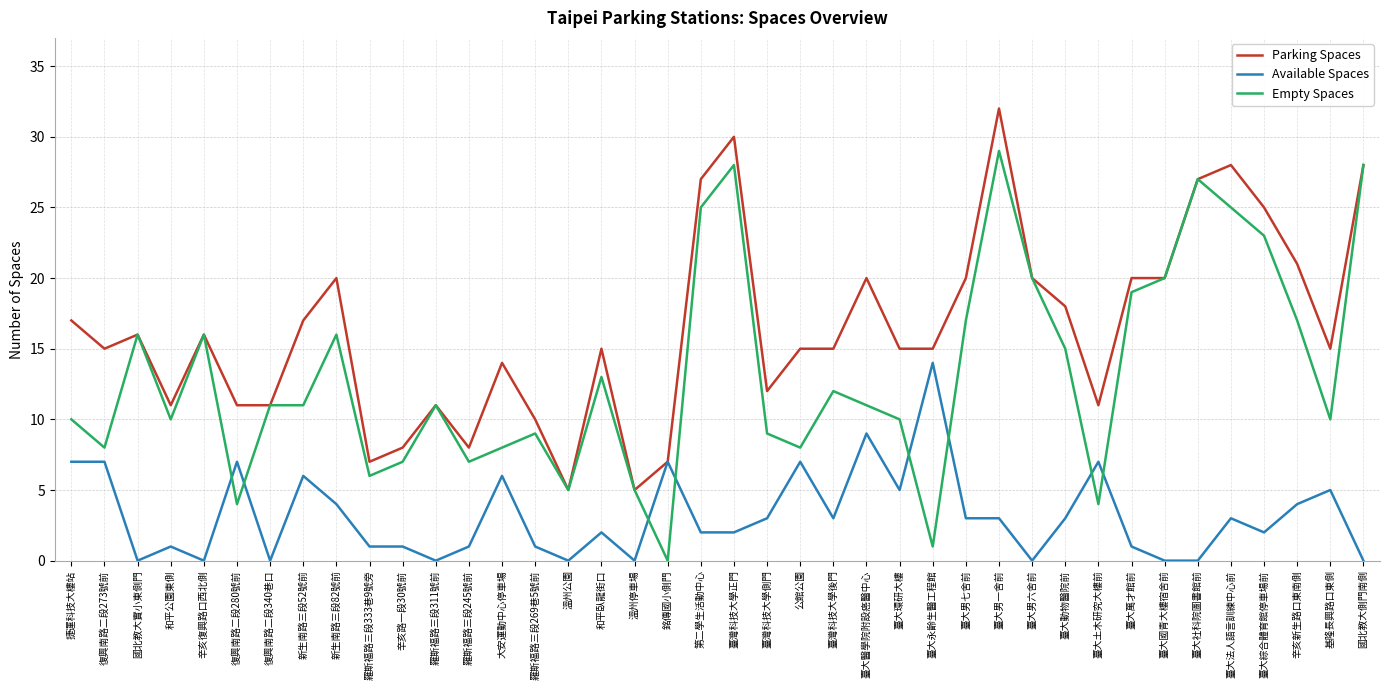

Count the number of categories in the chart.

40